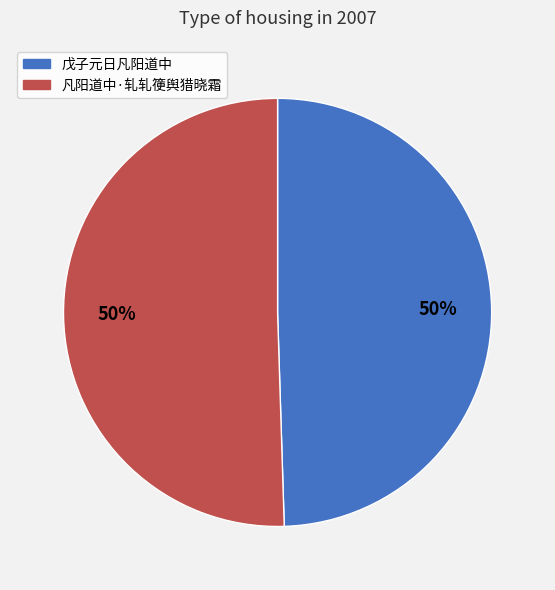

Count the number of slices in the pie.

2